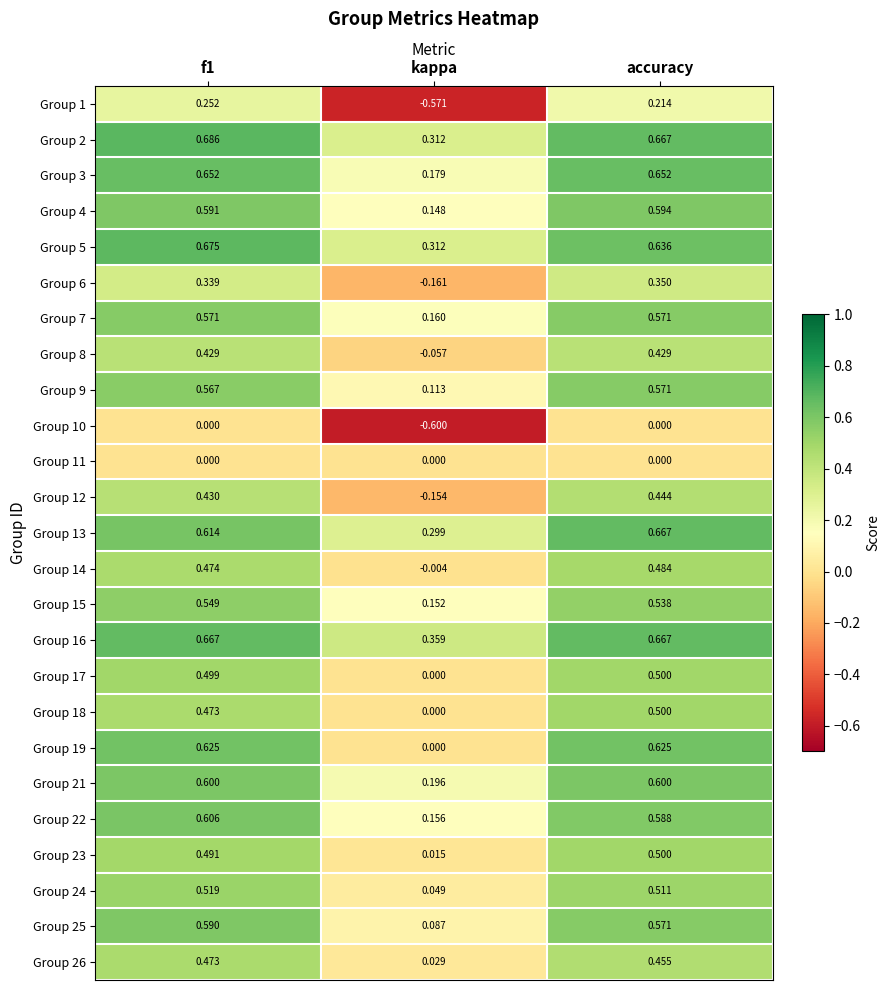

Is the value of Group 21 at kappa greater than the value of Group 9 at accuracy?

No